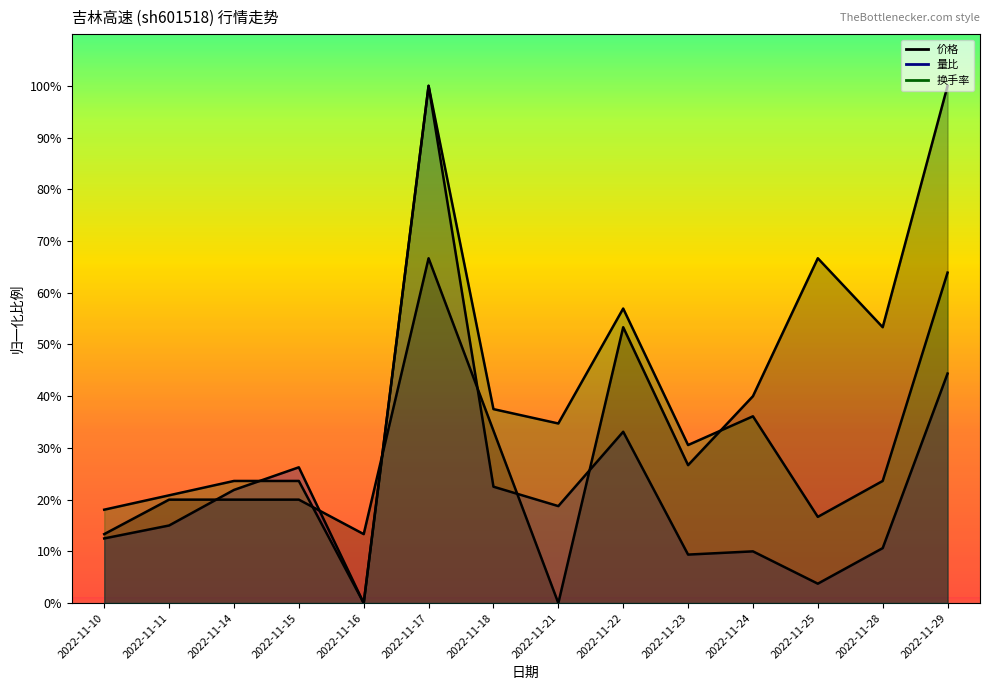

What is the difference between the maximum and minimum values in the 价格 series?

100.0